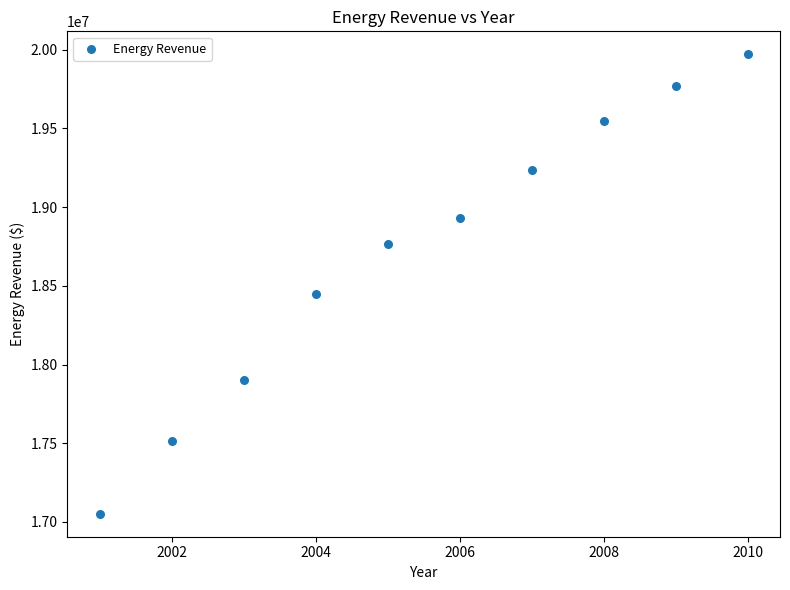

What Y value in the scatter plot is closest to 18511413?

18445409.6